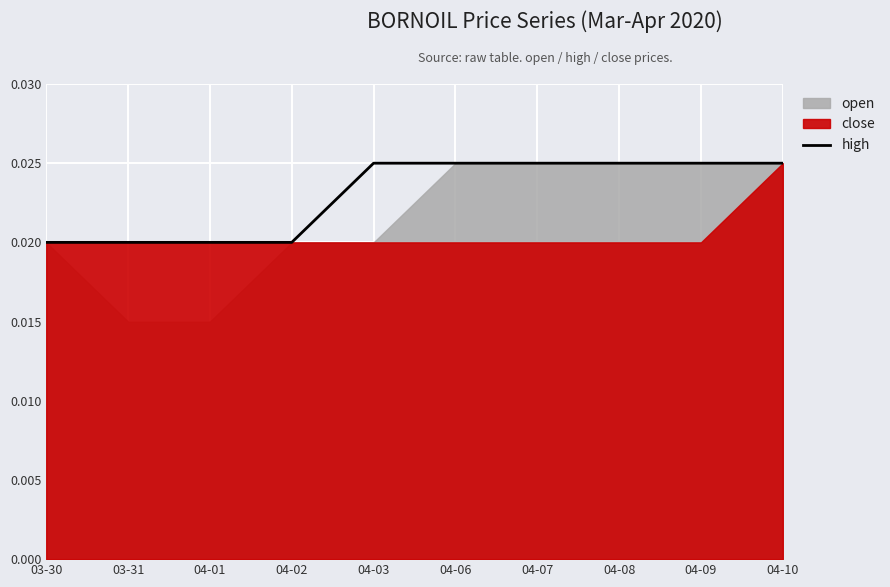

How many values are between 0 and 1?

10